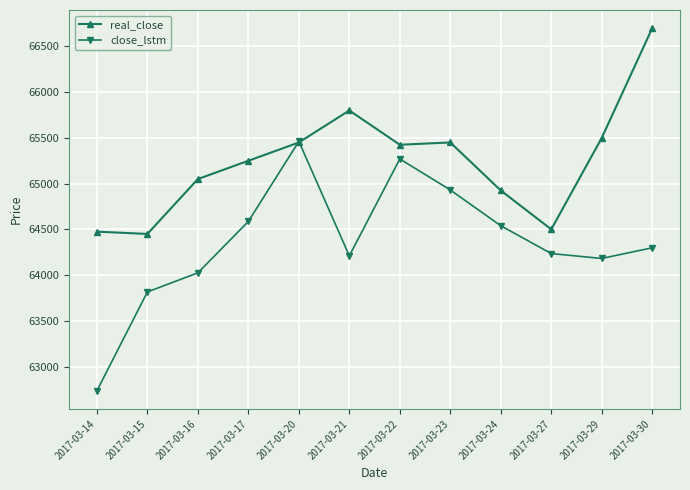

What is the value of the real_close point at the 3rd from the left?

65050.0